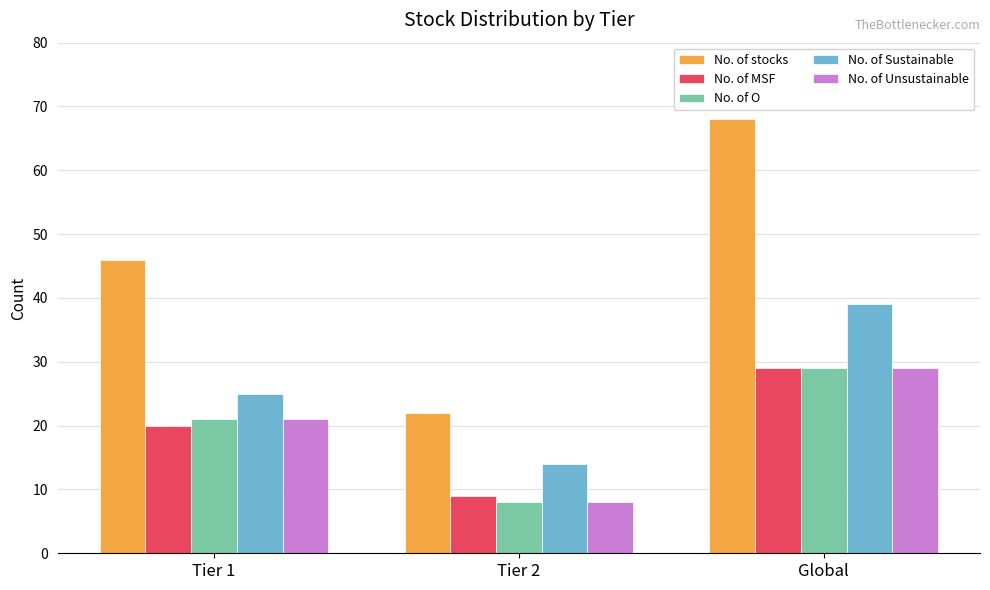

What position from the right is Tier 1?

3